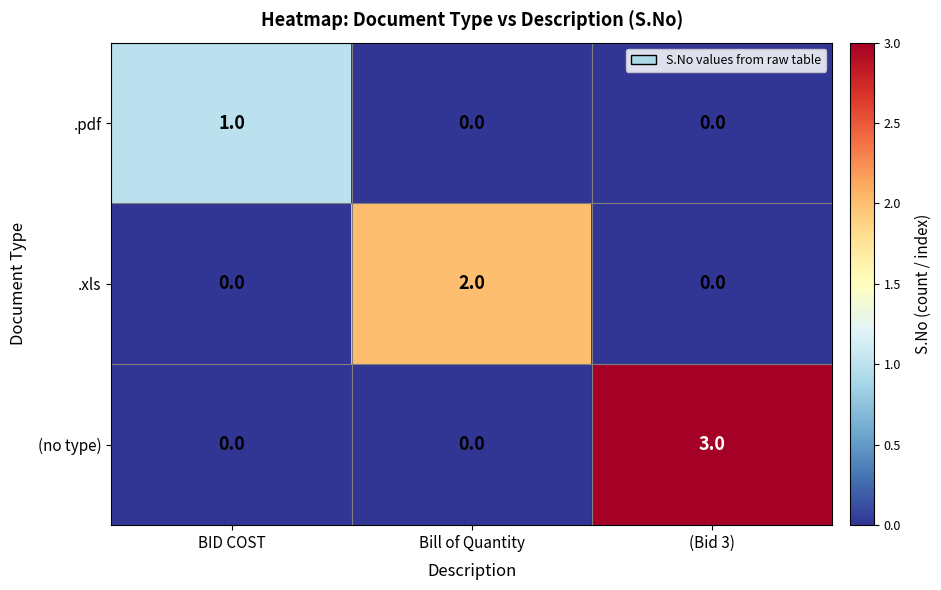

How many .xls values are between 0 and 2?

3